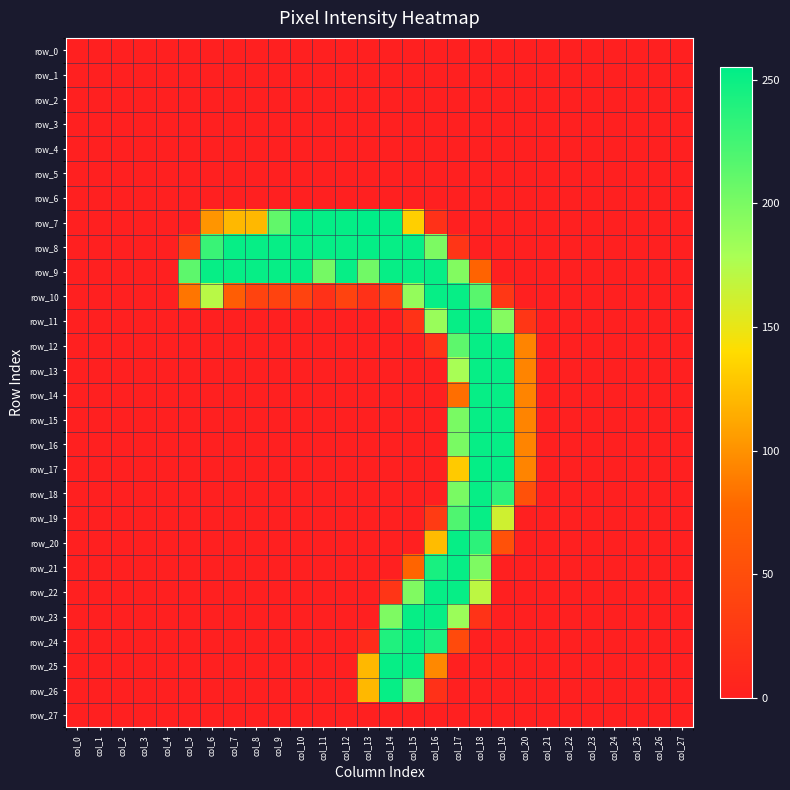

Which category has the lowest value in the row_3 series?

col_0